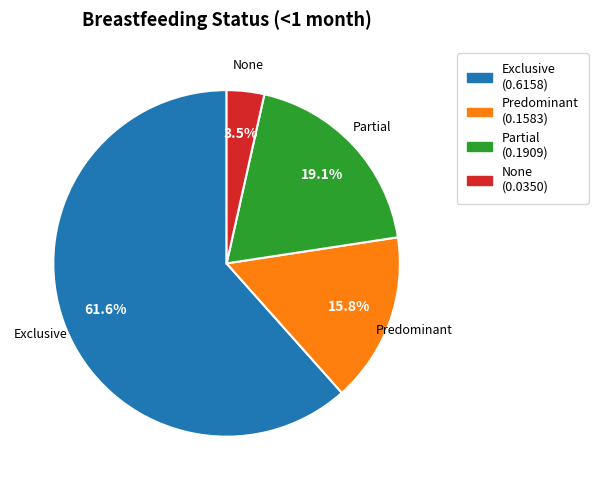

To the nearest percent, what is the difference between the Exclusive and None slice percentages?

58%